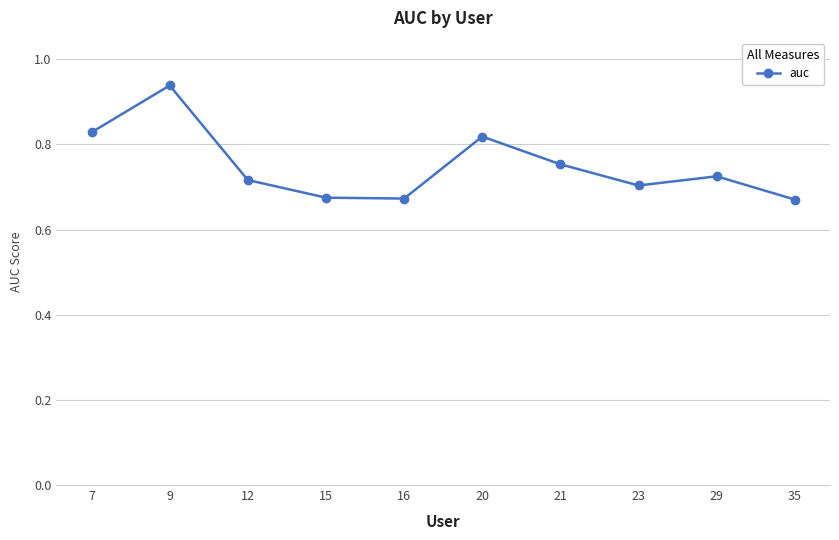

Count the values in the range 0 to 1.

10